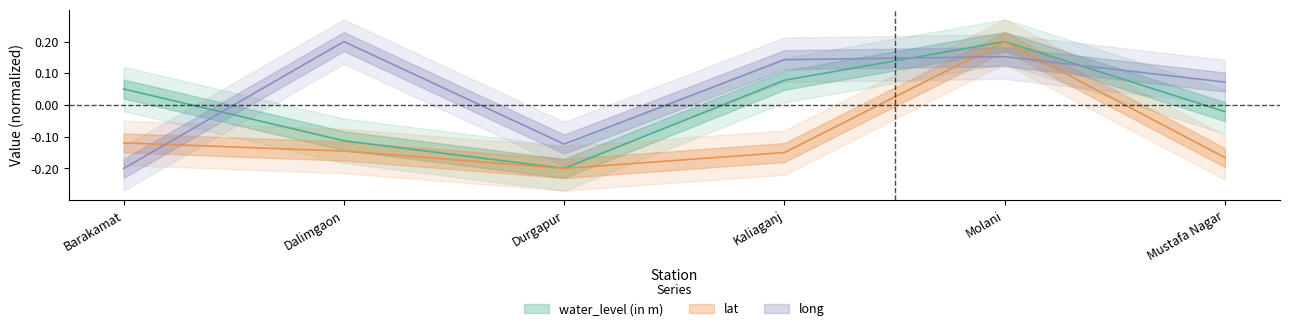

What position from the left is Dalimgaon?

2